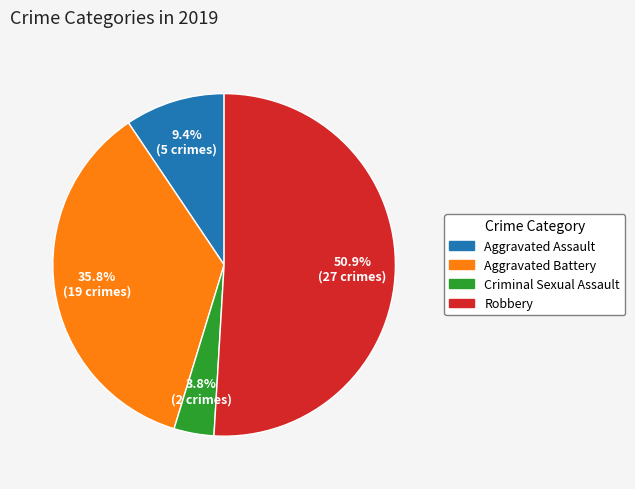

True or false: Aggravated Assault accounts for 9% of the total.

True